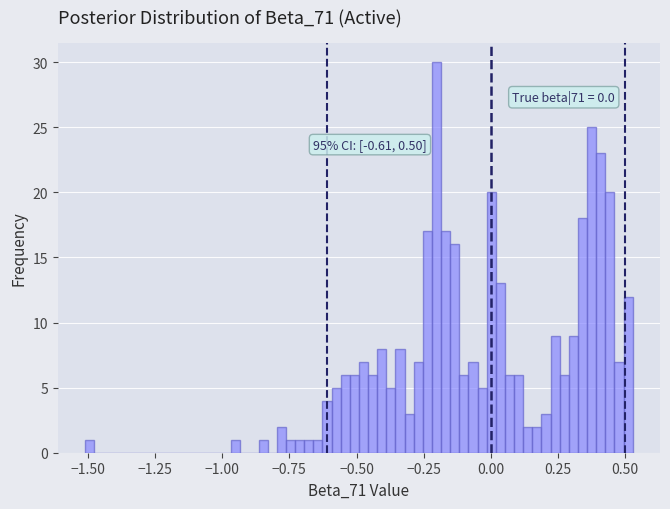

Around what value on the x-axis is the tallest bar? Give the approximate position of its centre, as read against the axis.

-0.20